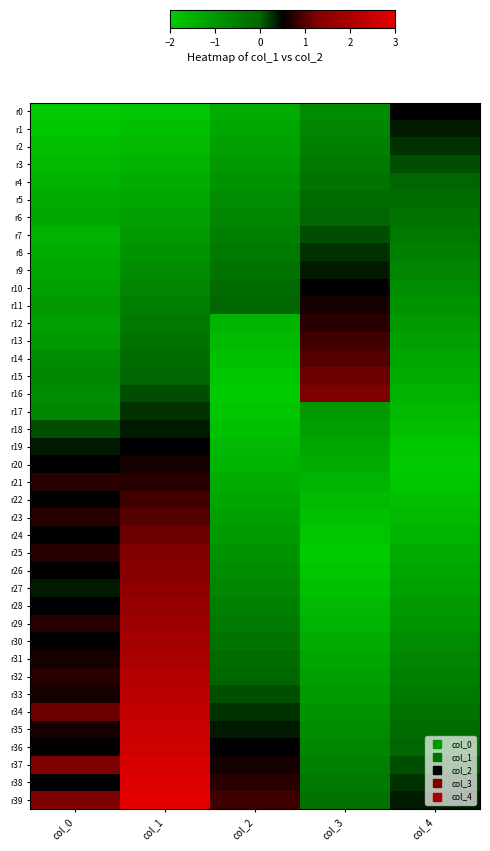

Reading right to left, extract all data points from this chart.

r0: col_4=0.5	col_3=-0.8	col_2=-1.4	col_1=-1.9	col_0=-2.0
r1: col_4=0.4	col_3=-0.6	col_2=-1.2	col_1=-1.8	col_0=-1.9
r2: col_4=0.2	col_3=-0.5	col_2=-1.1	col_1=-1.6	col_0=-1.8
r3: col_4=0.1	col_3=-0.4	col_2=-1.0	col_1=-1.5	col_0=-1.6
r4: col_4=0.0	col_3=-0.2	col_2=-0.9	col_1=-1.4	col_0=-1.5
r5: col_4=-0.1	col_3=-0.1	col_2=-0.8	col_1=-1.2	col_0=-1.4
r6: col_4=-0.2	col_3=0.0	col_2=-0.6	col_1=-1.1	col_0=-1.2
r7: col_4=-0.4	col_3=0.1	col_2=-0.5	col_1=-1.0	col_0=-1.5
r8: col_4=-0.5	col_3=0.2	col_2=-0.4	col_1=-0.9	col_0=-1.4
r9: col_4=-0.6	col_3=0.4	col_2=-0.2	col_1=-0.8	col_0=-1.2
r10: col_4=-0.8	col_3=0.5	col_2=-0.1	col_1=-0.6	col_0=-1.1
r11: col_4=-0.9	col_3=0.6	col_2=0.0	col_1=-0.5	col_0=-1.0
r12: col_4=-1.0	col_3=0.8	col_2=-1.5	col_1=-0.4	col_0=-1.1
r13: col_4=-1.1	col_3=0.9	col_2=-1.6	col_1=-0.2	col_0=-1.0
r14: col_4=-1.2	col_3=1.0	col_2=-1.8	col_1=-0.1	col_0=-0.8
r15: col_4=-1.4	col_3=1.1	col_2=-1.9	col_1=0.0	col_0=-0.6
r16: col_4=-1.5	col_3=1.2	col_2=-2.0	col_1=0.1	col_0=-0.8
r17: col_4=-1.6	col_3=-1.0	col_2=-1.9	col_1=0.2	col_0=-0.6
r18: col_4=-1.8	col_3=-1.1	col_2=-1.8	col_1=0.4	col_0=0.1
r19: col_4=-1.9	col_3=-1.2	col_2=-1.6	col_1=0.5	col_0=0.4
r20: col_4=-2.0	col_3=-1.4	col_2=-1.5	col_1=0.6	col_0=0.5
r21: col_4=-1.9	col_3=-1.5	col_2=-1.4	col_1=0.8	col_0=0.8
r22: col_4=-1.8	col_3=-1.6	col_2=-1.2	col_1=0.9	col_0=0.5
r23: col_4=-1.6	col_3=-1.8	col_2=-1.1	col_1=1.0	col_0=0.8
r24: col_4=-1.5	col_3=-1.9	col_2=-1.0	col_1=1.1	col_0=0.5
r25: col_4=-1.4	col_3=-2.0	col_2=-0.9	col_1=1.2	col_0=0.8
r26: col_4=-1.2	col_3=-1.9	col_2=-0.8	col_1=1.4	col_0=0.5
r27: col_4=-1.1	col_3=-1.8	col_2=-0.6	col_1=1.5	col_0=0.4
r28: col_4=-1.0	col_3=-1.6	col_2=-0.5	col_1=1.6	col_0=0.5
r29: col_4=-0.9	col_3=-1.5	col_2=-0.4	col_1=1.8	col_0=0.8
r30: col_4=-0.8	col_3=-1.4	col_2=-0.2	col_1=1.9	col_0=0.5
r31: col_4=-0.6	col_3=-1.2	col_2=-0.1	col_1=2.0	col_0=0.6
r32: col_4=-0.5	col_3=-1.1	col_2=0.0	col_1=2.1	col_0=0.8
r33: col_4=-0.4	col_3=-1.0	col_2=0.1	col_1=2.2	col_0=0.6
r34: col_4=-0.2	col_3=-0.9	col_2=0.2	col_1=2.4	col_0=1.1
r35: col_4=-0.1	col_3=-0.8	col_2=0.4	col_1=2.5	col_0=0.6
r36: col_4=0.0	col_3=-0.6	col_2=0.5	col_1=2.6	col_0=0.5
r37: col_4=0.1	col_3=-0.5	col_2=0.6	col_1=2.8	col_0=1.2
r38: col_4=0.2	col_3=-0.4	col_2=0.8	col_1=2.9	col_0=0.5
r39: col_4=0.4	col_3=-0.2	col_2=0.9	col_1=3.0	col_0=1.2